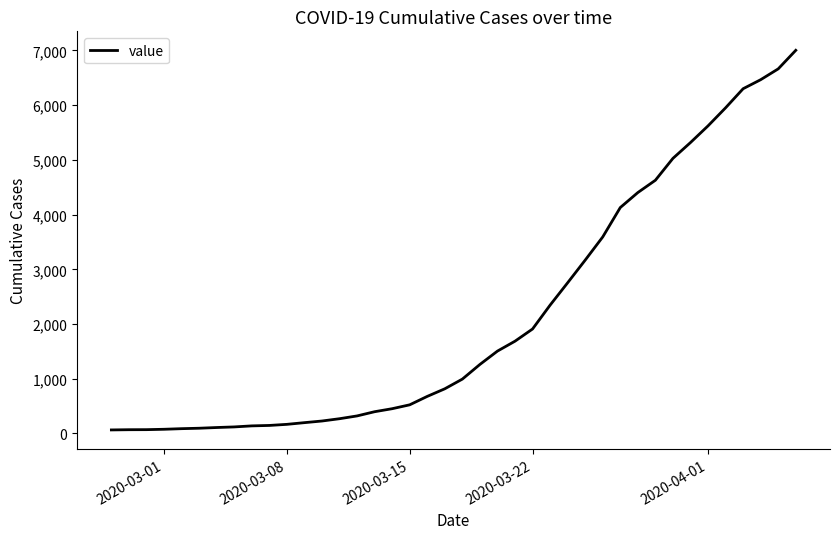

What is the difference between the maximum and minimum values?

6939